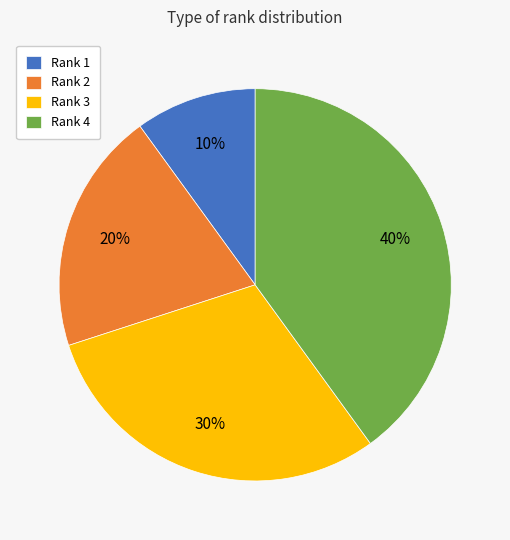

How many segments does this pie chart have?

4